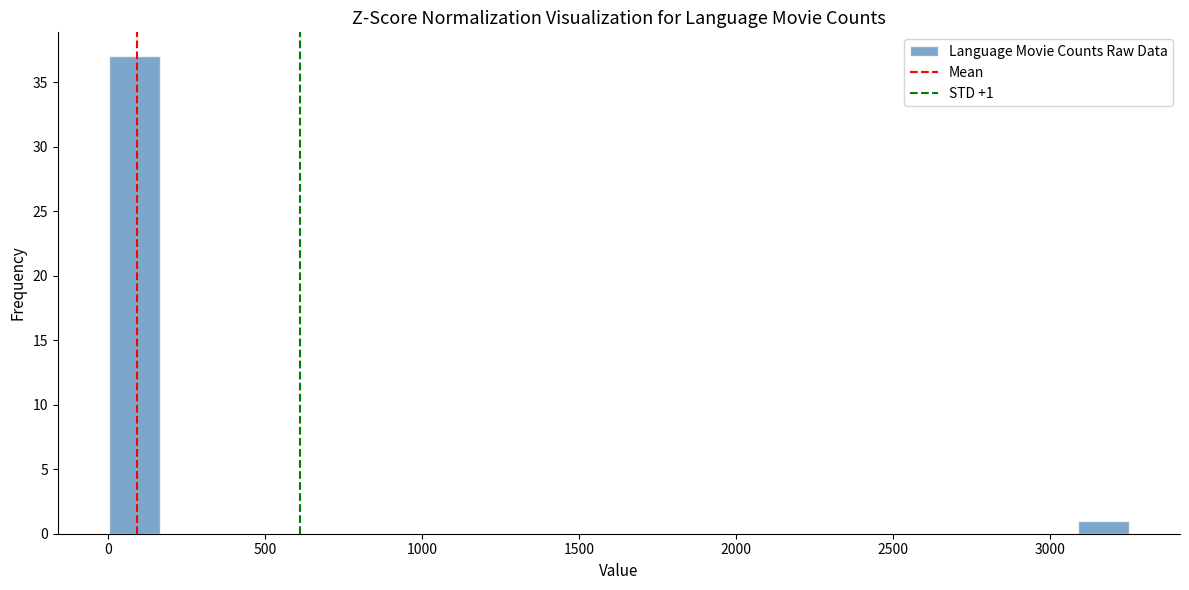

Around what value on the x-axis is the tallest bar? Give the approximate position of its centre, as read against the axis.

100